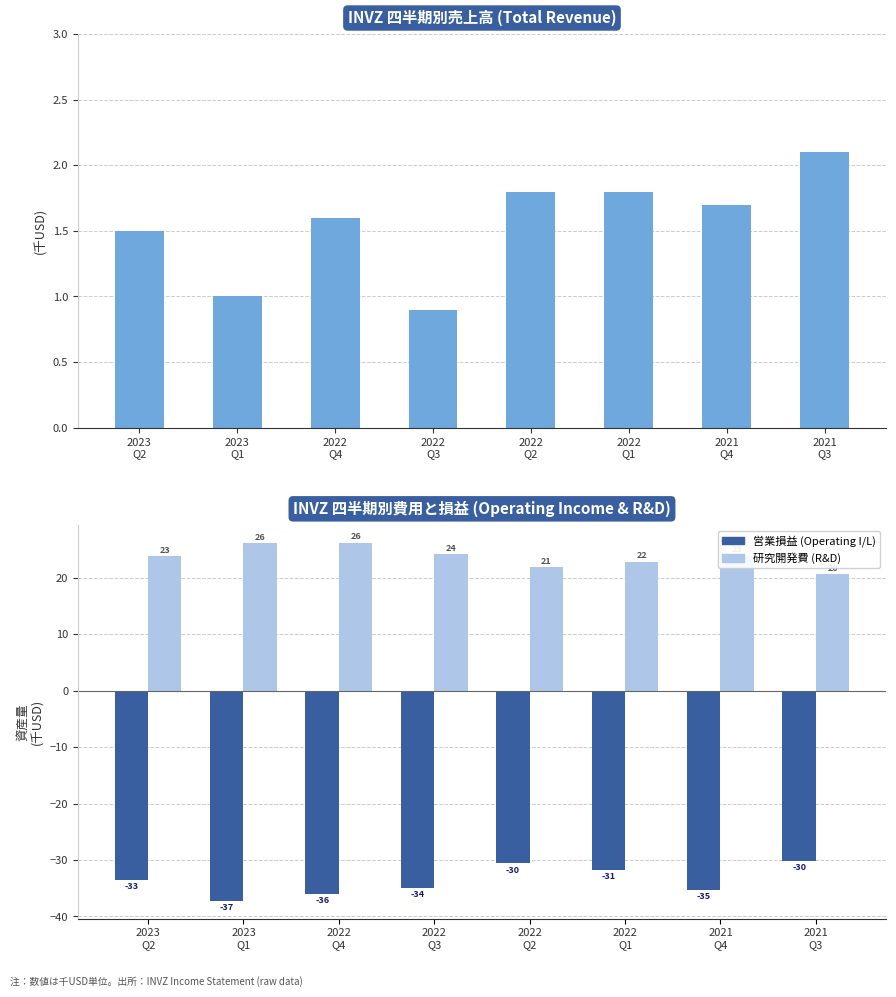

At which label is Operating Income or Loss closest to -33?

2023
Q2